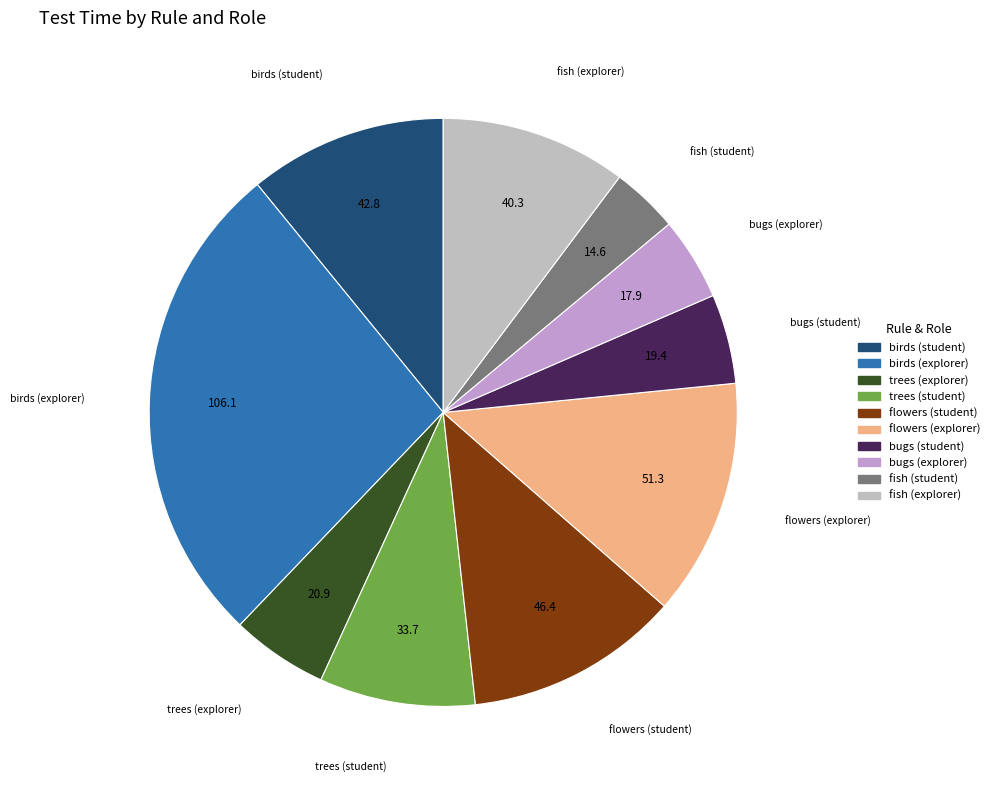

The bugs (explorer) slice represents 5% of the pie. True or false?

True